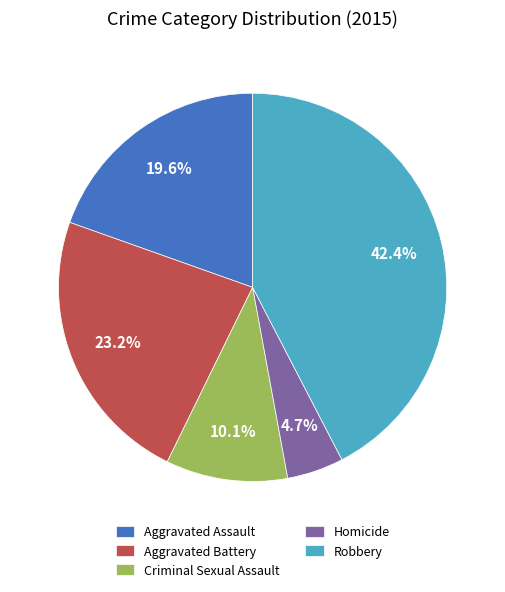

What is the ratio of the value at Robbery to the value at Aggravated Assault?

2.2